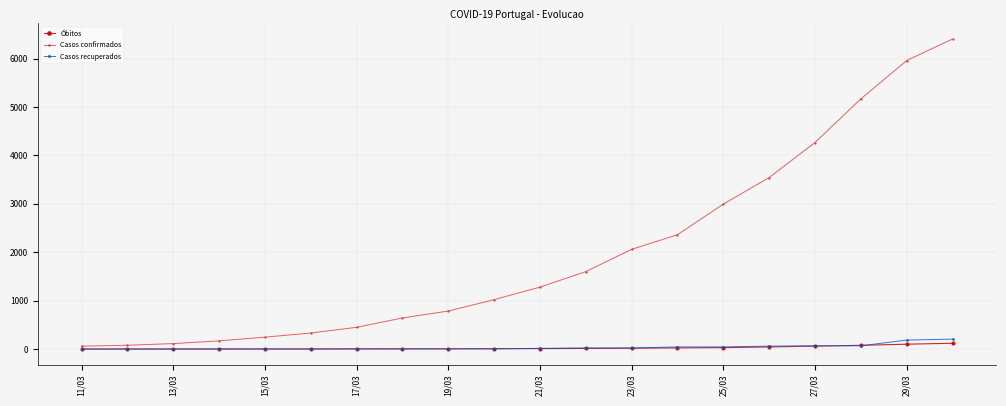

Which series has the largest total across all categories?

Casos confirmados